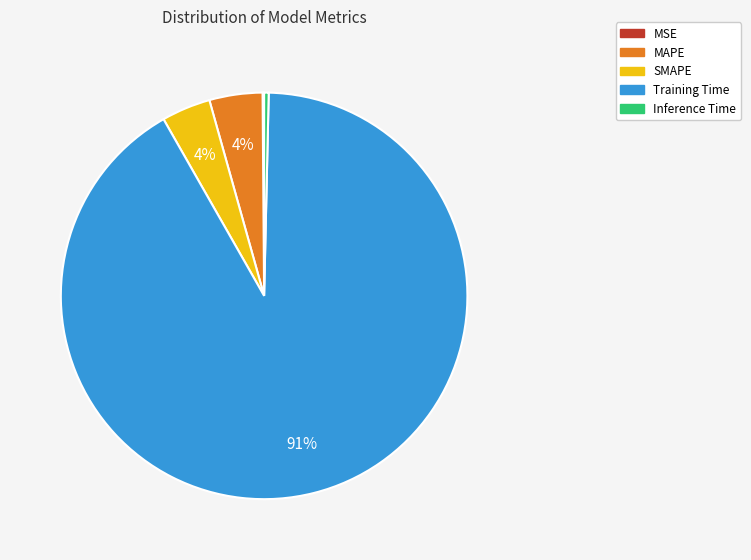

Combined, do SMAPE and Inference Time account for over 50%?

No